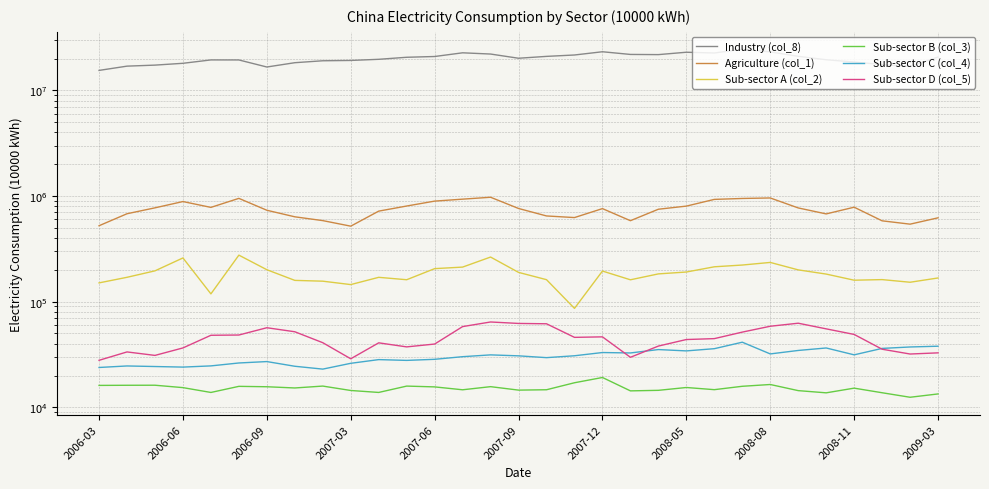

How many data points does each series have?

31